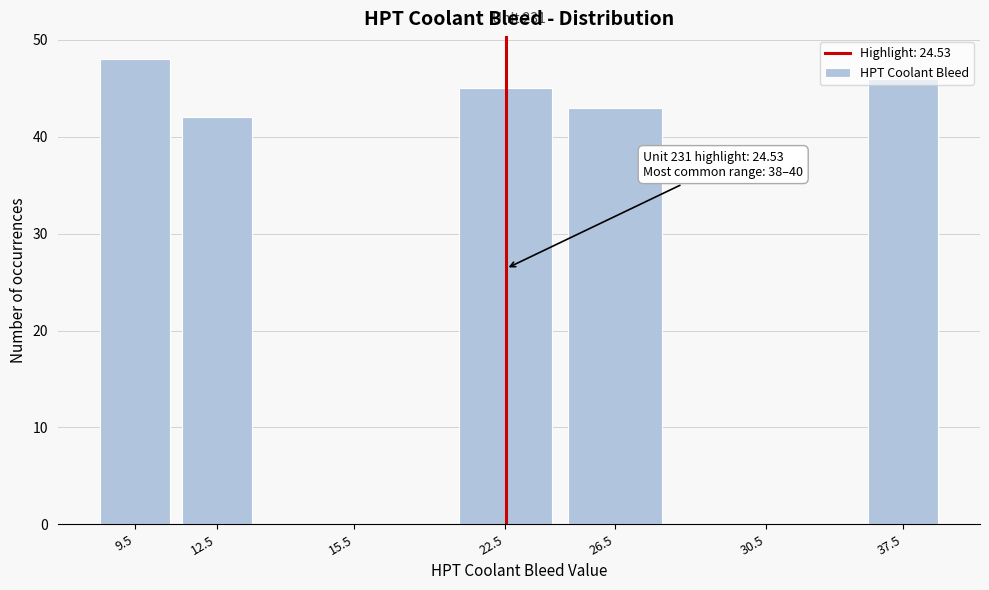

What is the ratio of the value at 37.5 to the value at 9.5?

1.0